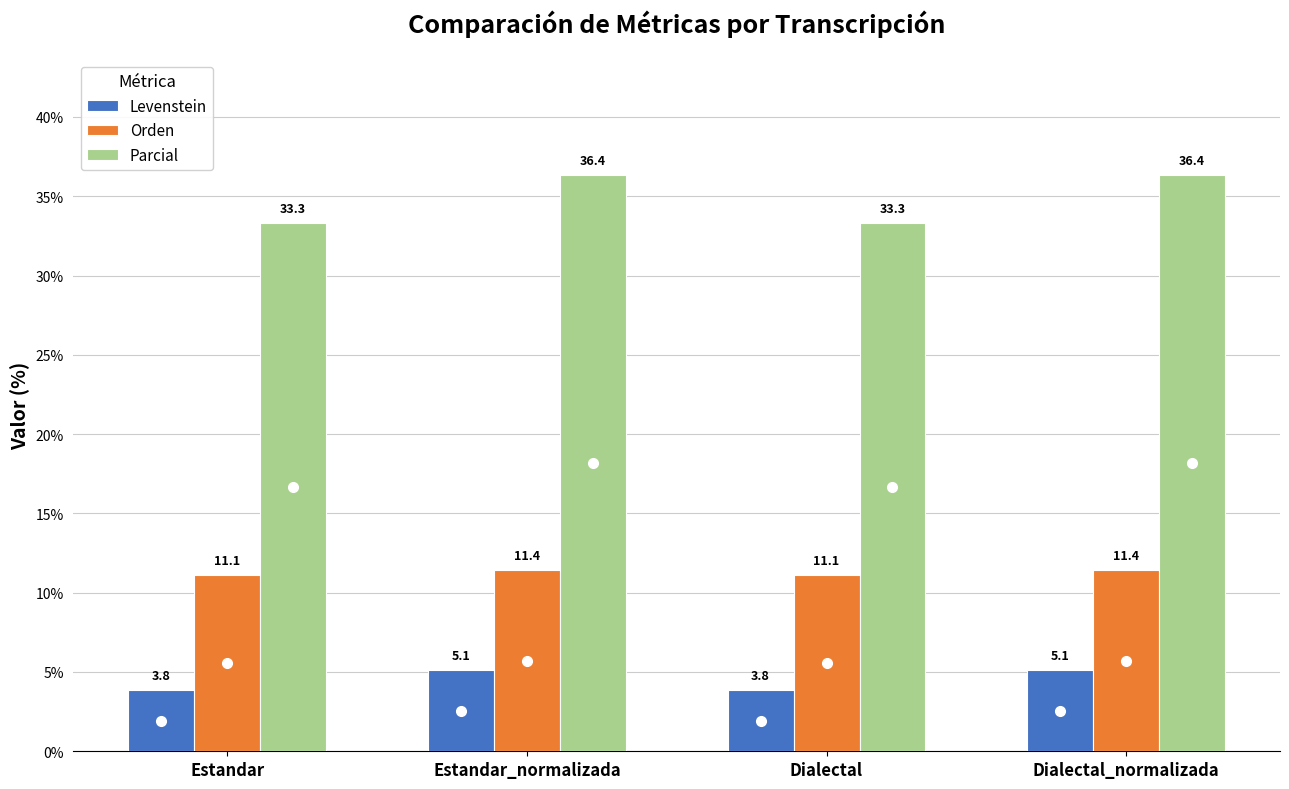

How many bars are there in total?

12